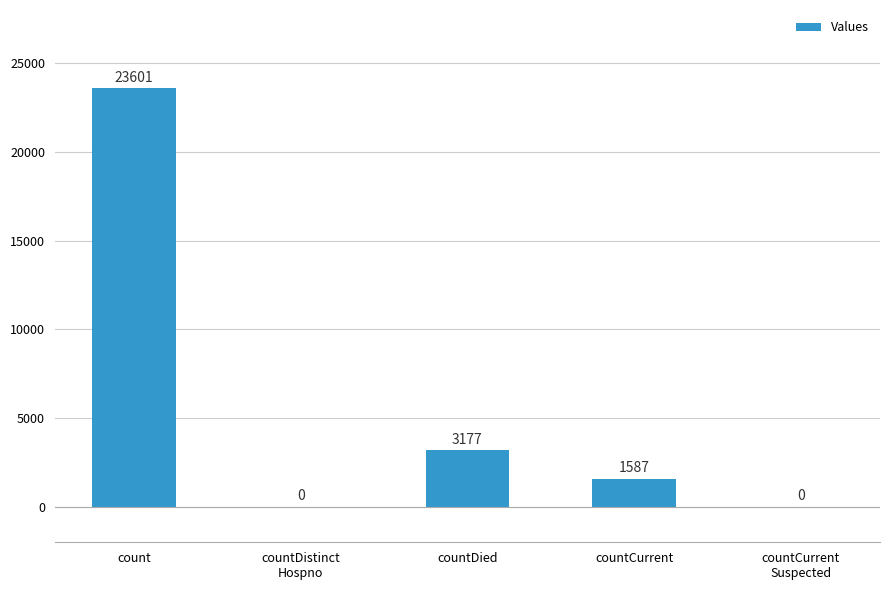

What is the sum of all values?

28365